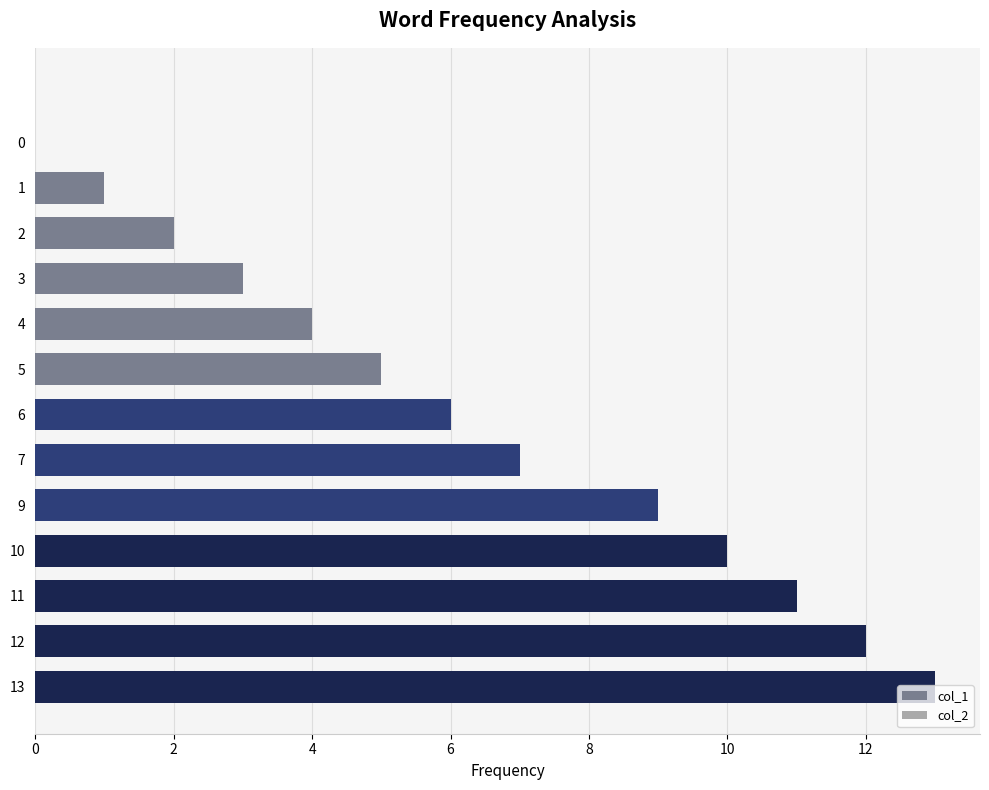

The value at 6 is 2. True or false?

False